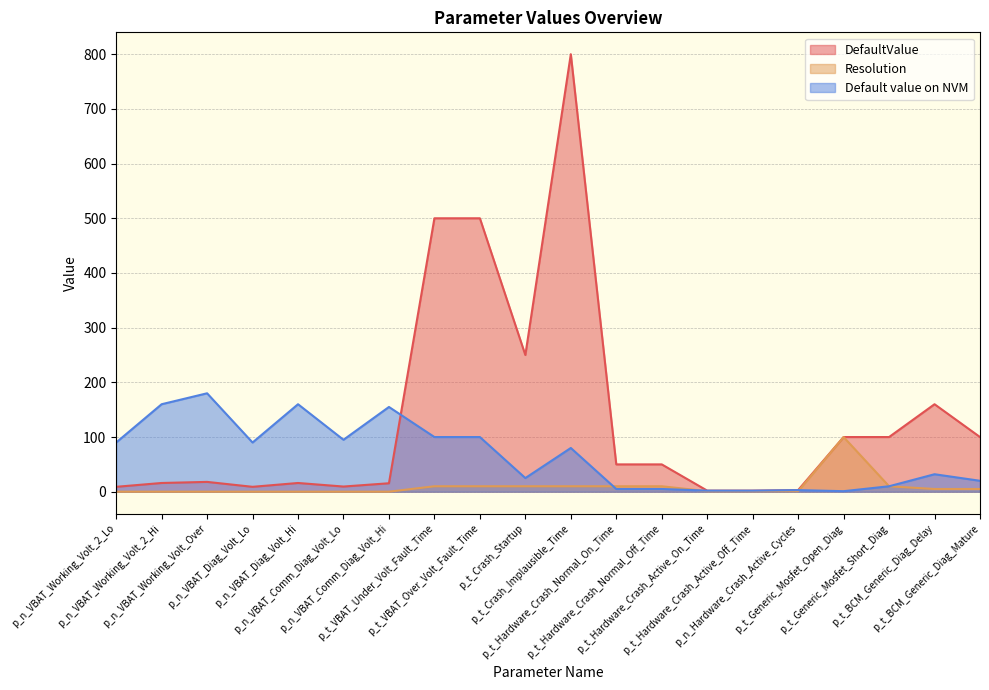

At how many categories does at least one series exceed 722?

1